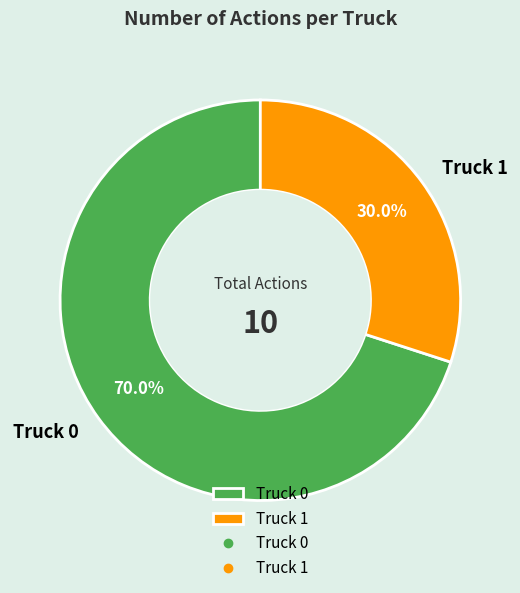

True or false: Truck 1 accounts for 30% of the total.

True